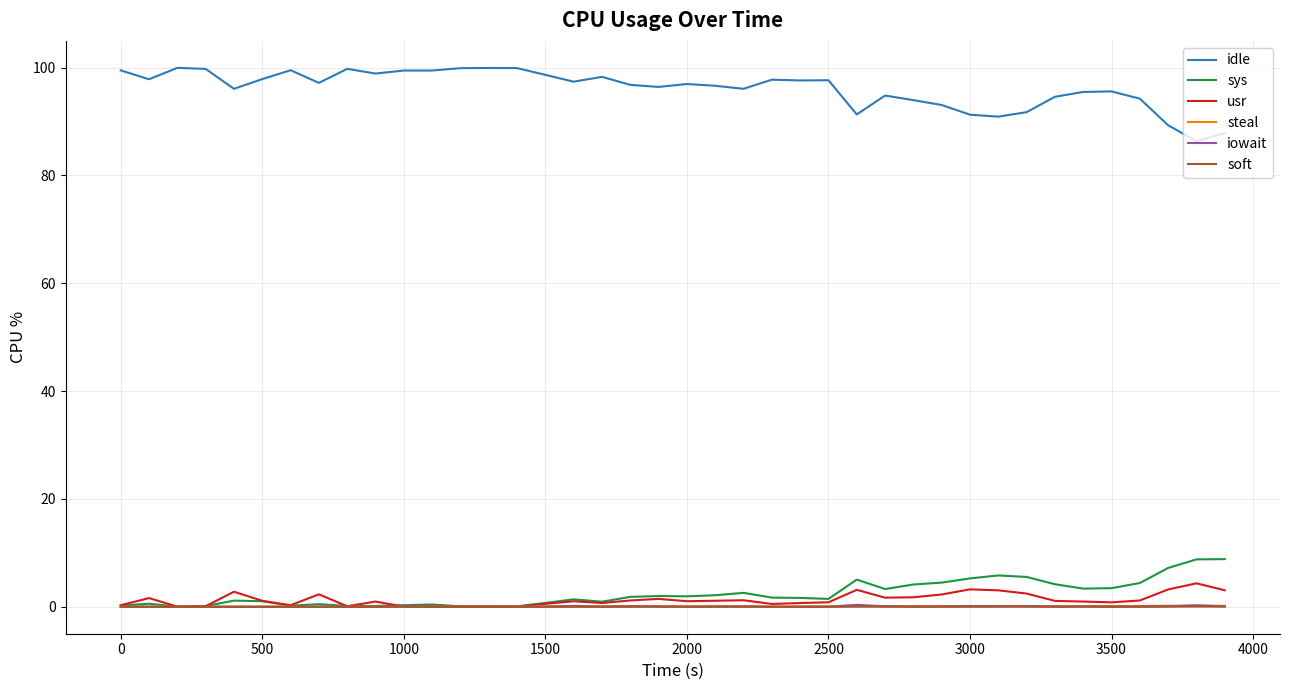

What is the maximum value for idle?

99.9